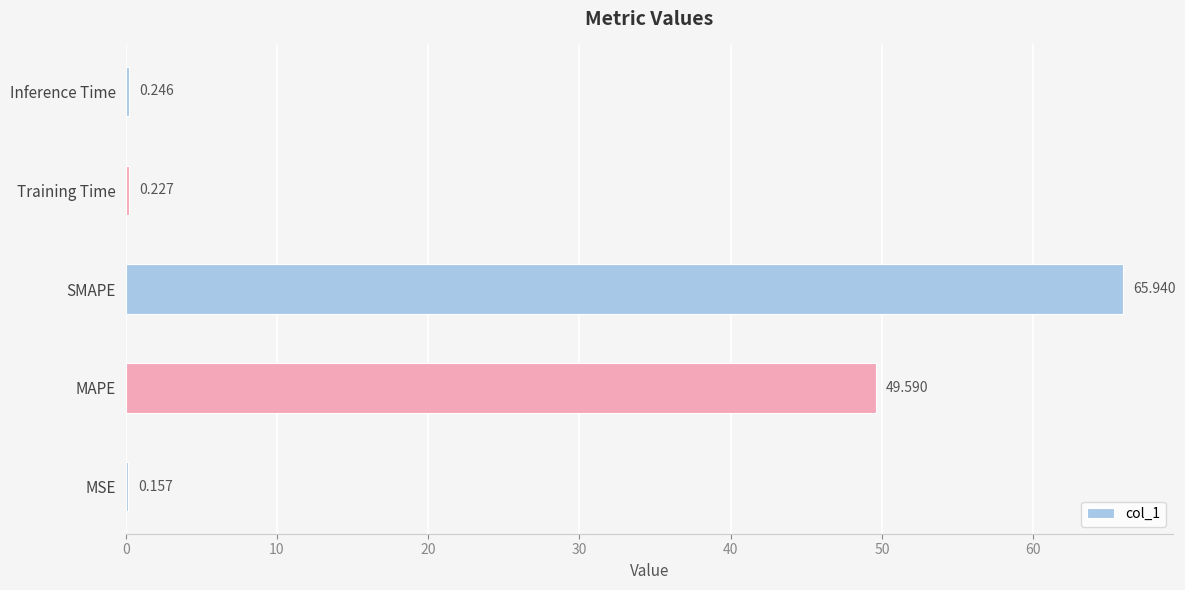

How many distinct data groups are displayed?

1